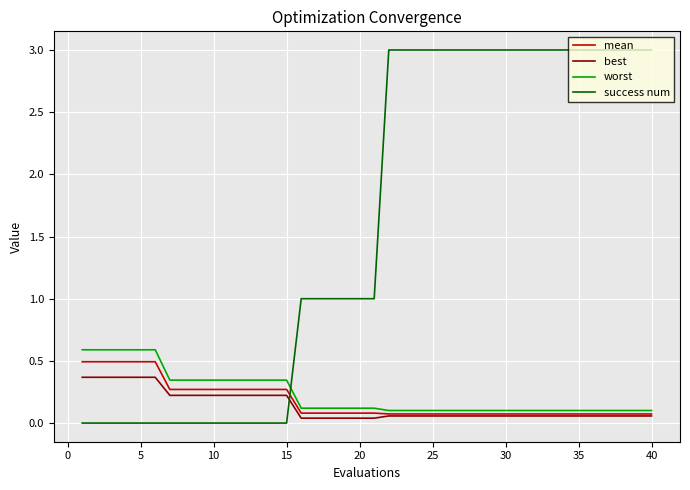

What is the maximum value for worst?

0.6